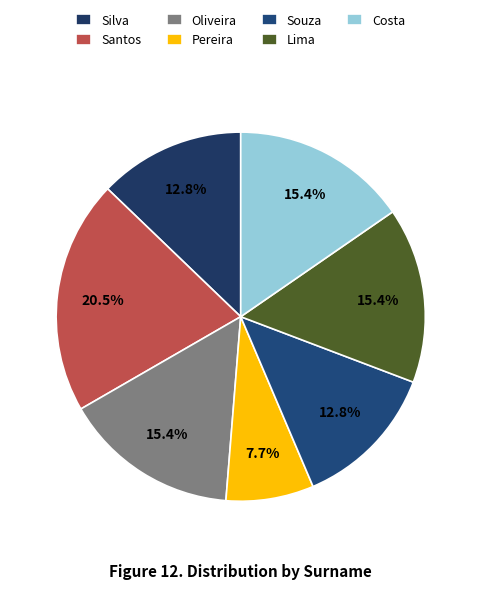

Does Oliveira account for over 50% of the chart?

No